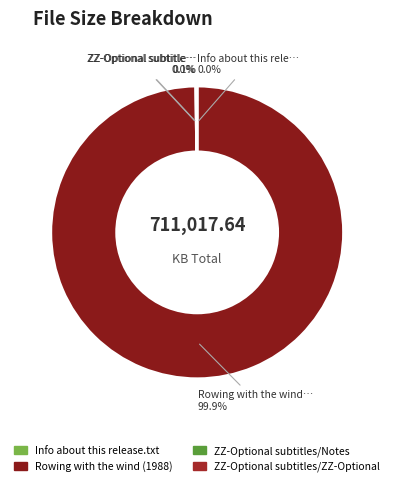

How many segments does this pie chart have?

4